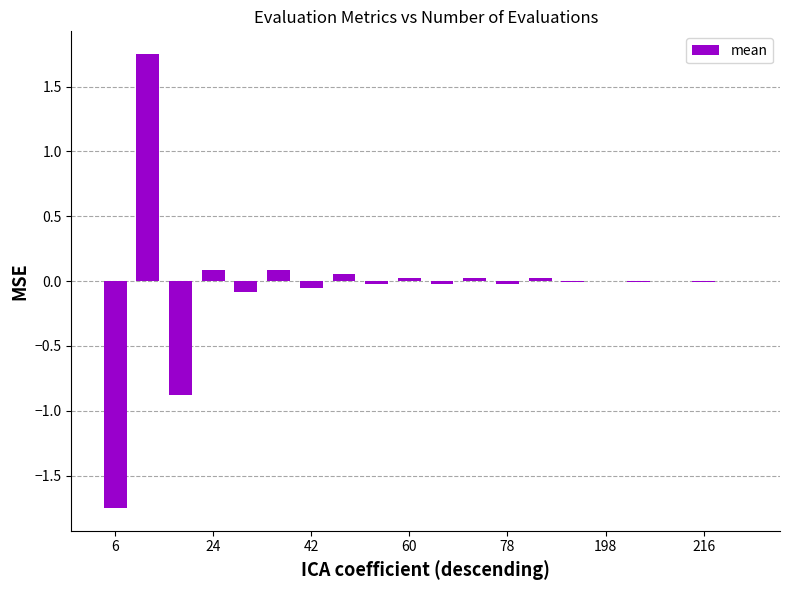

How many distinct data groups are displayed?

1